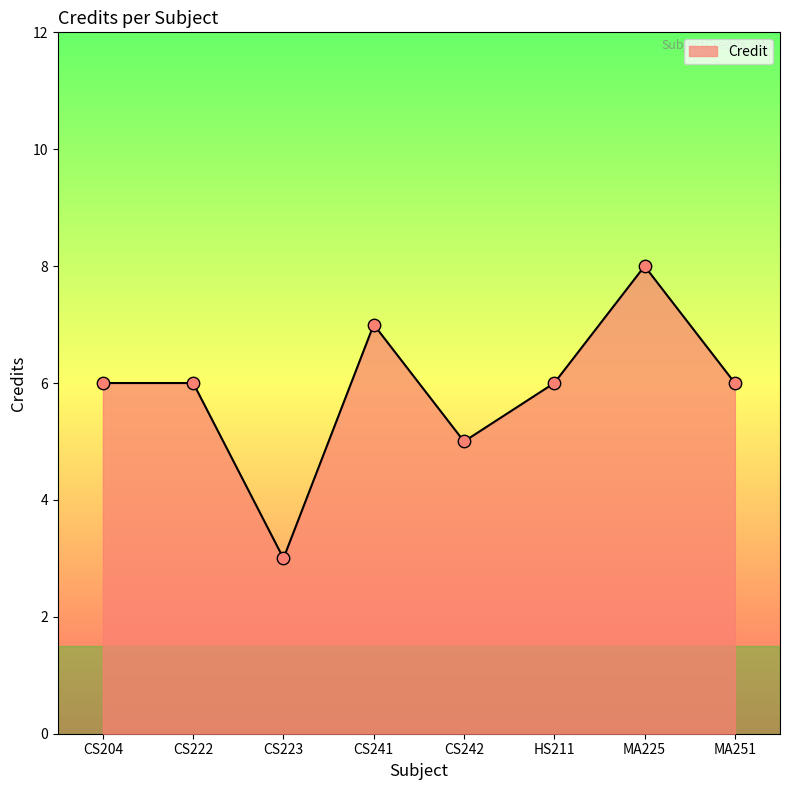

Which has a higher value, CS223 or MA251?

MA251